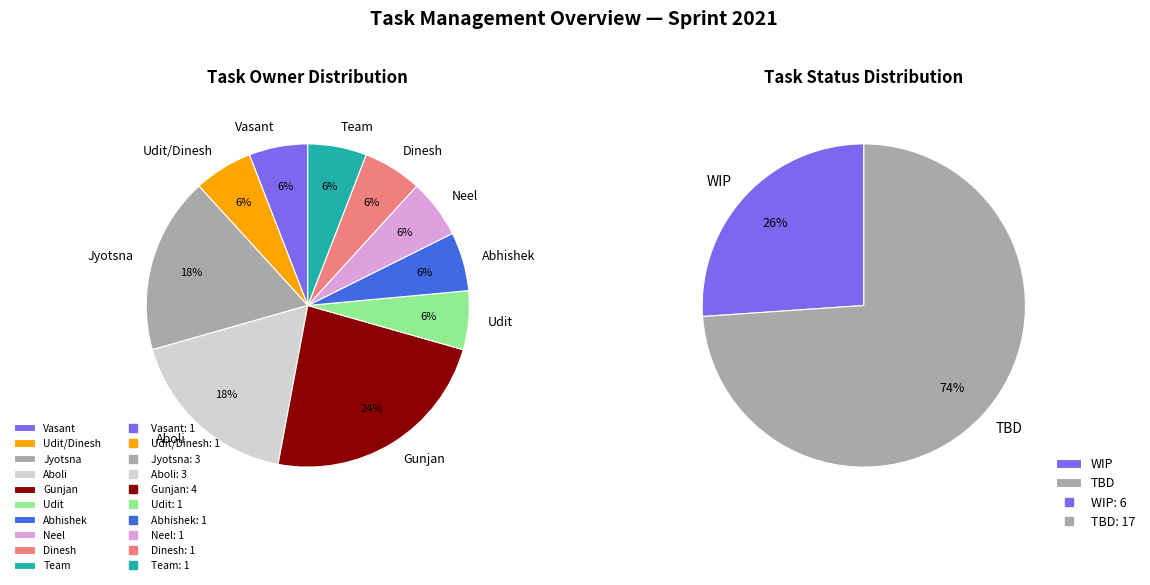

Is Team the majority of the pie?

No